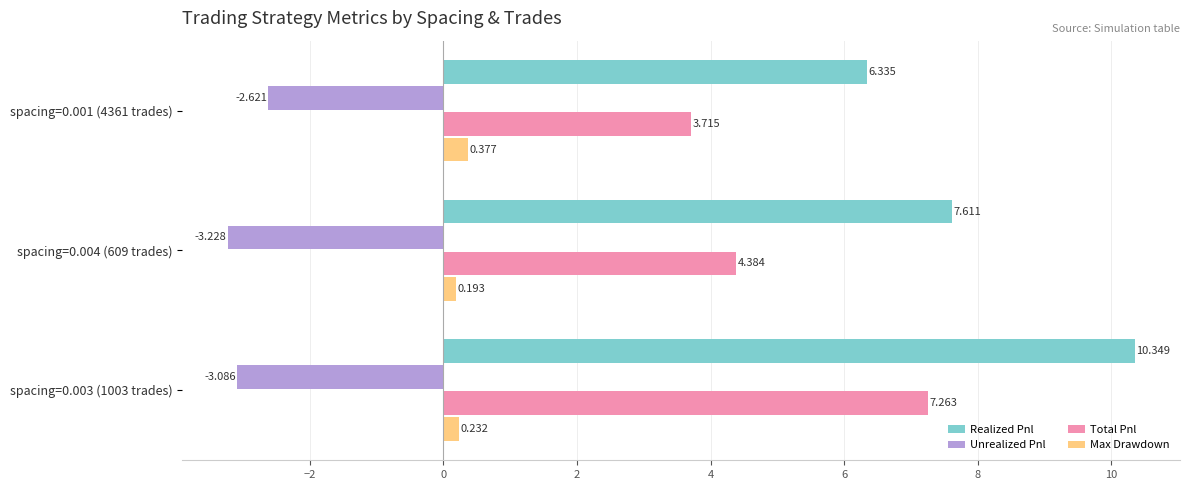

Which series has the widest spread of values?

Realized Pnl